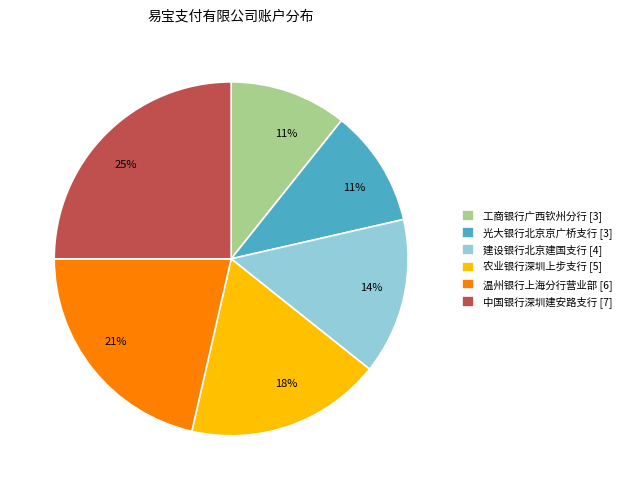

To the nearest percent, what is the difference between the largest and smallest slice percentages?

14%